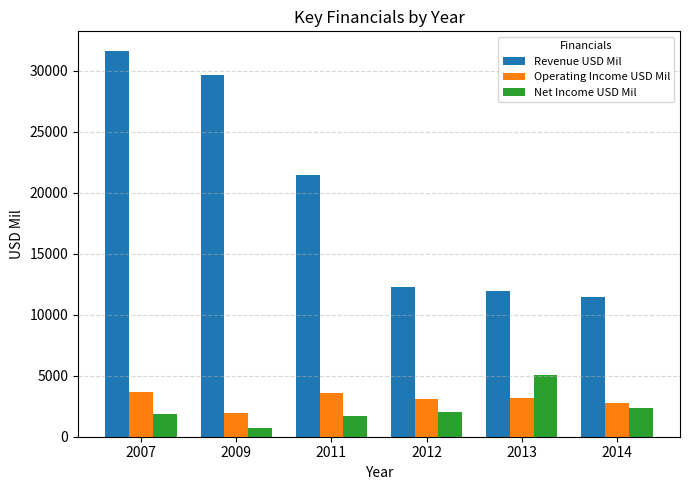

Rank the categories by Revenue USD Mil value from lowest to highest.

2014, 2013, 2012, 2011, 2009, 2007